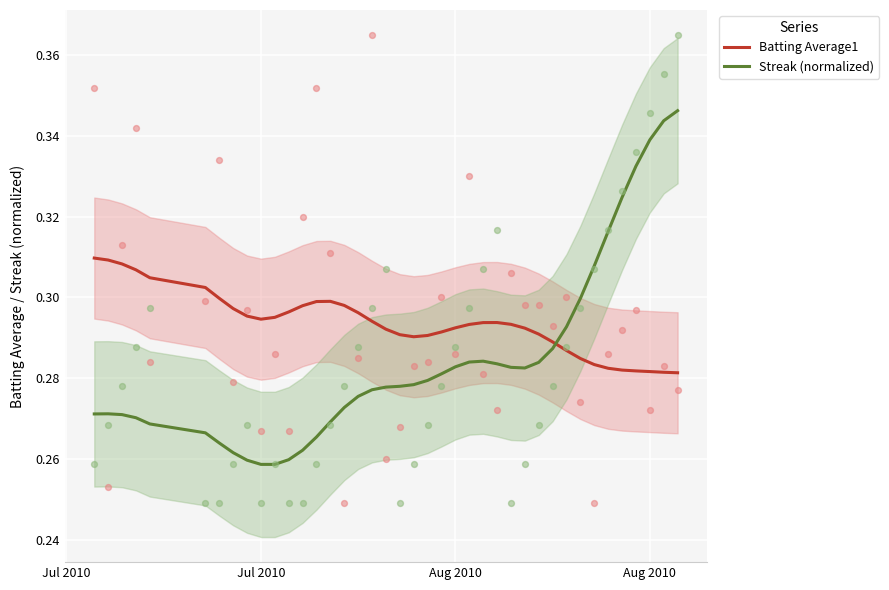

What are all the series names shown in the legend?

Batting Average1, Streak (normalized)